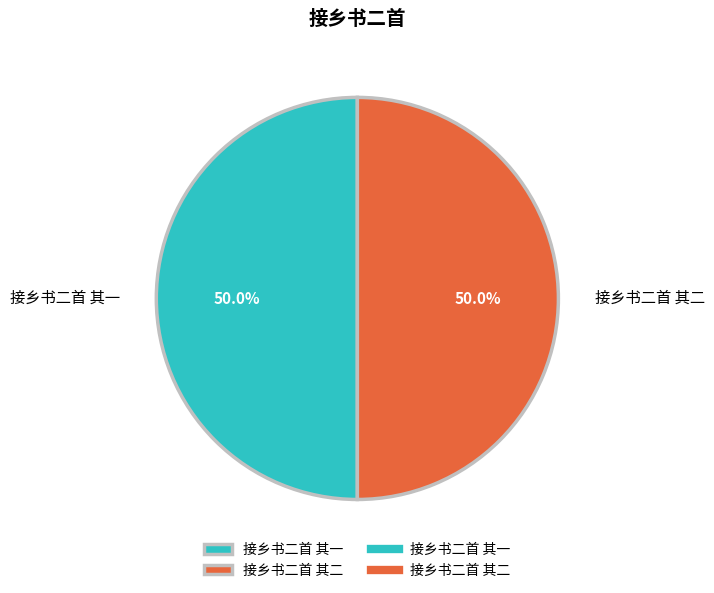

Approximately how many times larger is the value at 接乡书二首 其一 compared to 接乡书二首 其二?

1.0